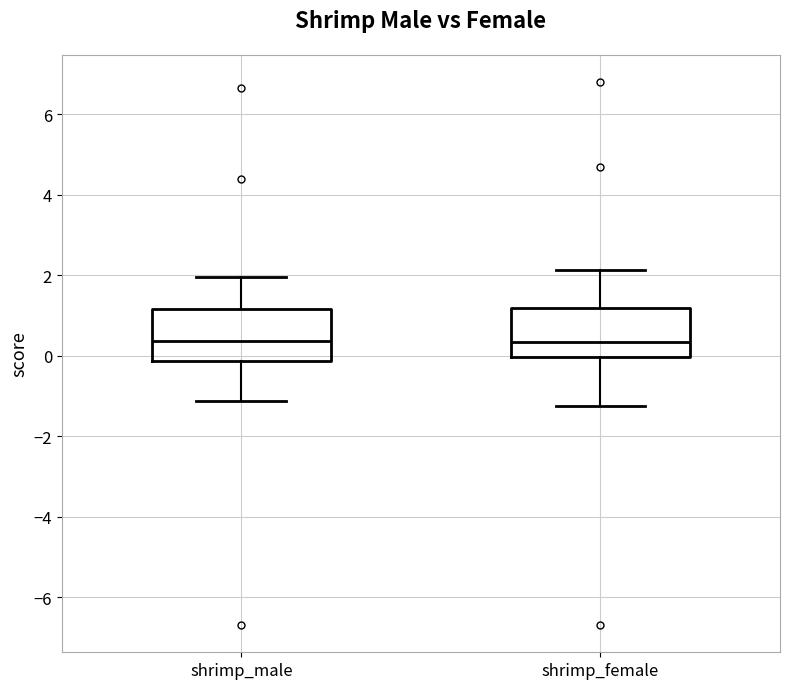

Reading left to right, transcribe this box plot: for each box, give where its median line is, the range the box spans, and where its two whiskers end, as read against the y-axis. The values are not printed on the chart, so give them approximately, as read against the axis.

shrimp_male: median 0.4, box -0.2 to 1.2, whiskers -1.2 to 2.0
shrimp_female: median 0.4, box 0.0 to 1.2, whiskers -1.2 to 2.2